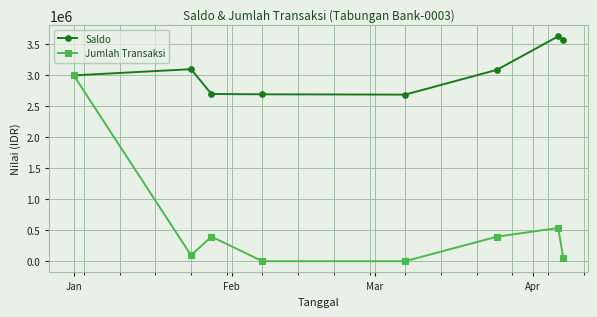

How many distinct data groups are displayed?

2